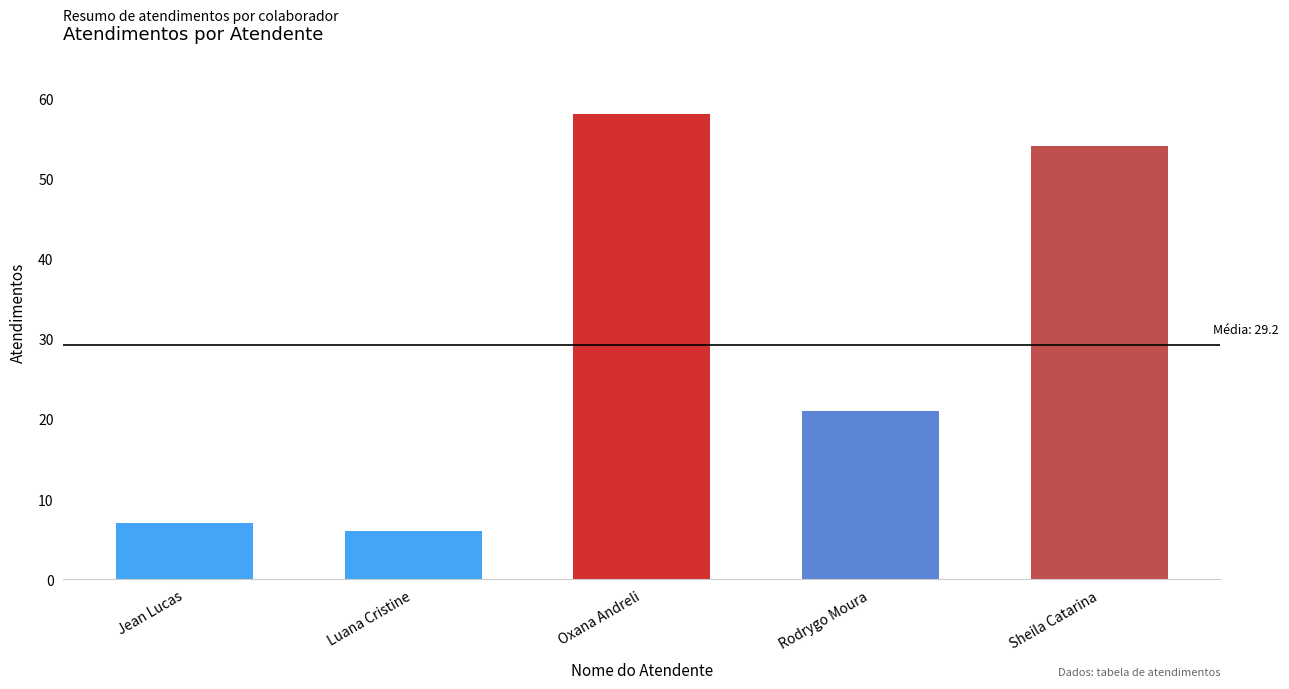

Which category has the lowest value across all series?

Luana Cristine